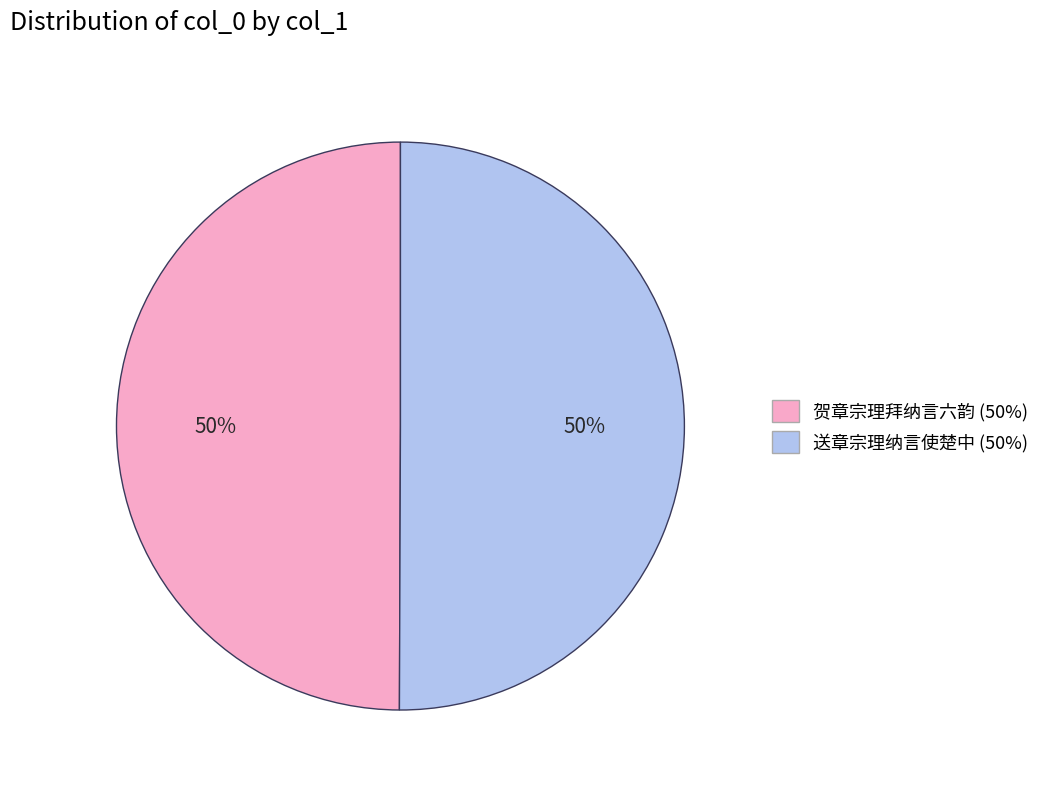

What percentage is the 送章宗理纳言使楚中 (50%) slice, to the nearest percent?

50%